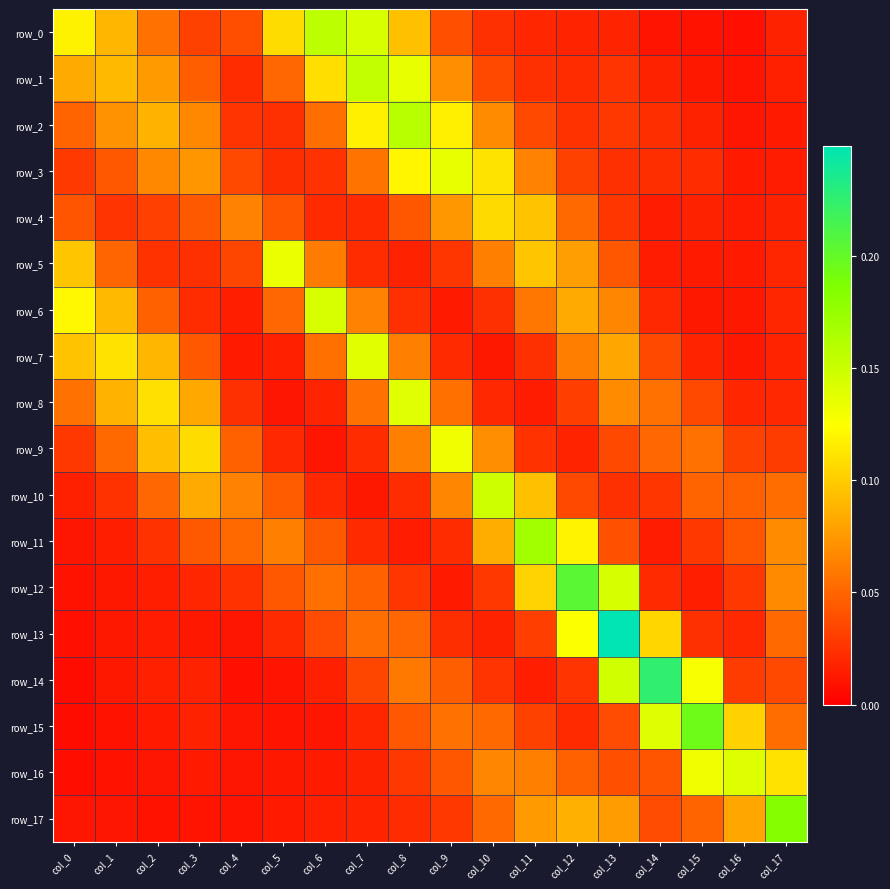

What is the total value across all series at col_8?

1.1